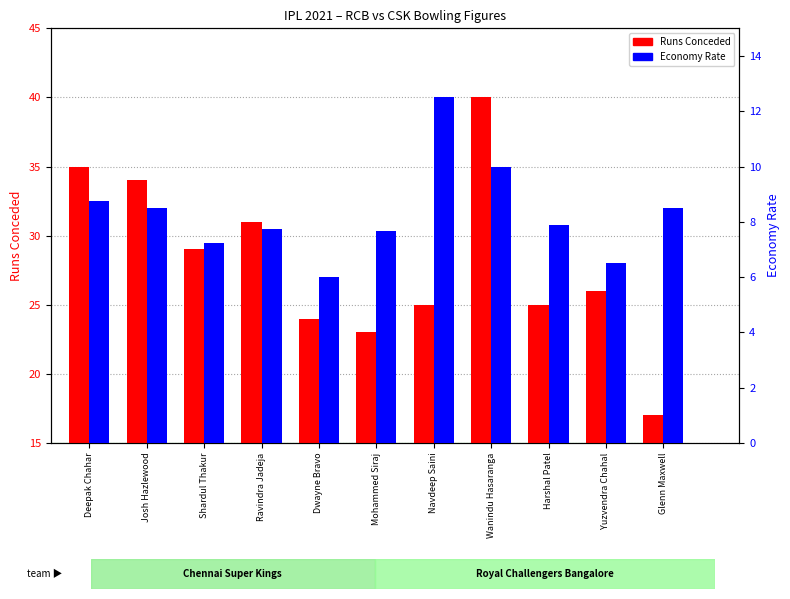

Reading left to right, what are all the values shown in this chart?

Runs Conceded: Deepak Chahar=35.0	Josh Hazlewood=34.0	Shardul Thakur=29.0	Ravindra Jadeja=31.0	Dwayne Bravo=24.0	Mohammed Siraj=23.0	Navdeep Saini=25.0	Wanindu Hasaranga=40.0	Harshal Patel=25.0	Yuzvendra Chahal=26.0	Glenn Maxwell=17.0
Economy Rate: Deepak Chahar=8.8	Josh Hazlewood=8.5	Shardul Thakur=7.2	Ravindra Jadeja=7.8	Dwayne Bravo=6.0	Mohammed Siraj=7.7	Navdeep Saini=12.5	Wanindu Hasaranga=10.0	Harshal Patel=7.9	Yuzvendra Chahal=6.5	Glenn Maxwell=8.5